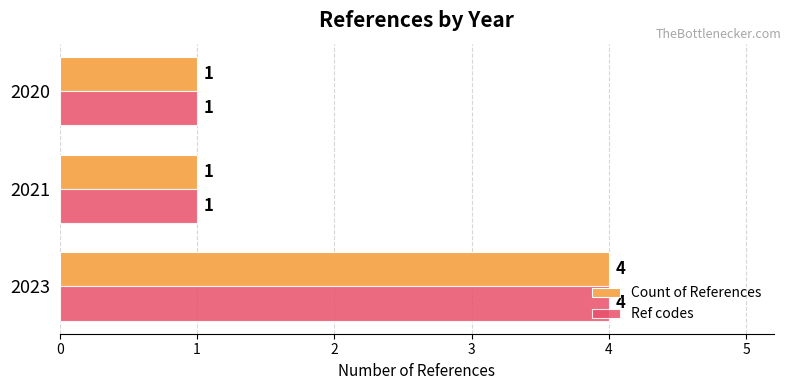

Count the number of data series in this chart.

2